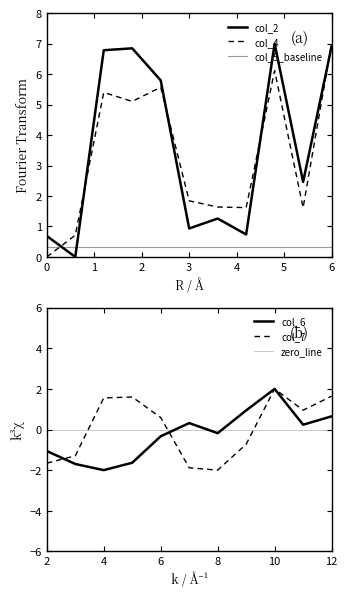

Does the chart have visible grid lines?

No